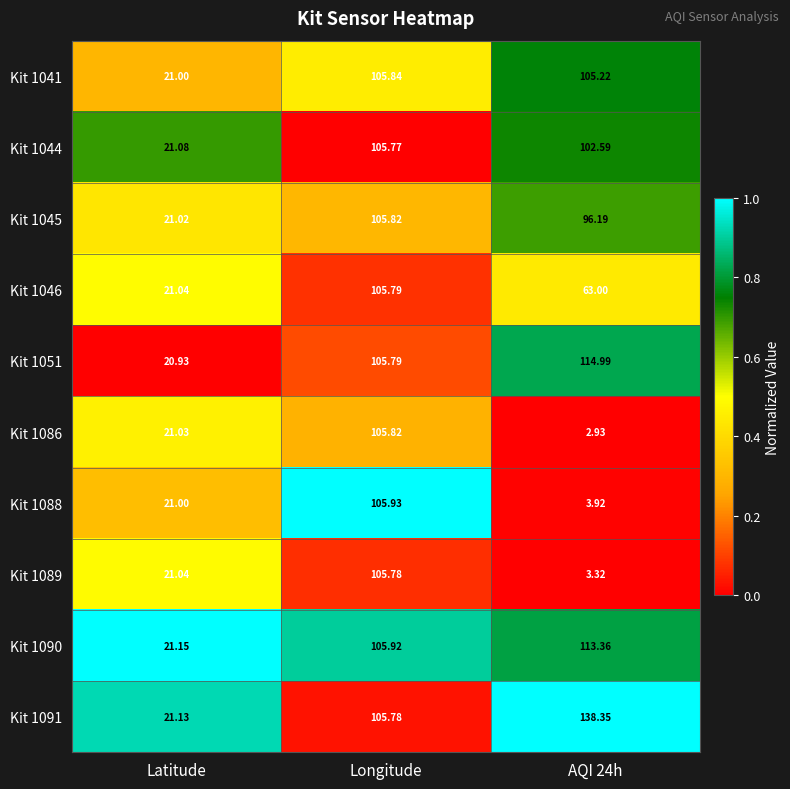

At which label does Kit 1091 first exceed 105?

Longitude